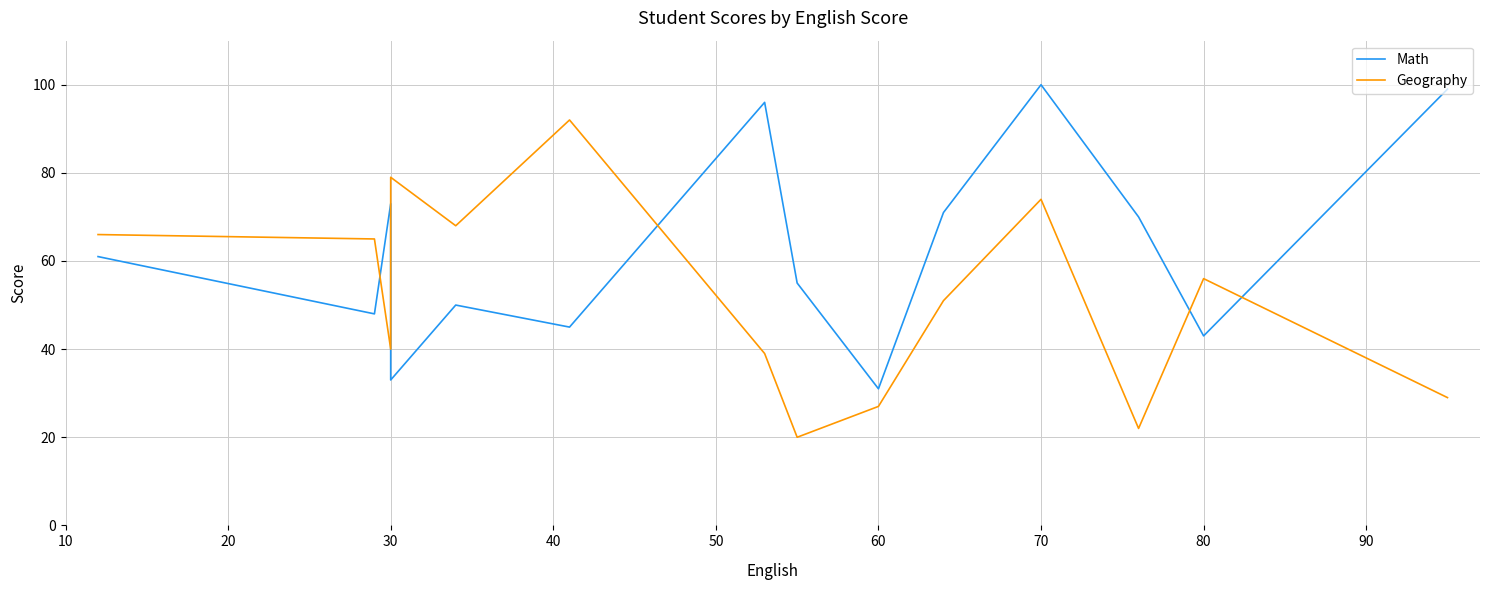

True or false: Geography has more than 0 interior local peaks.

True